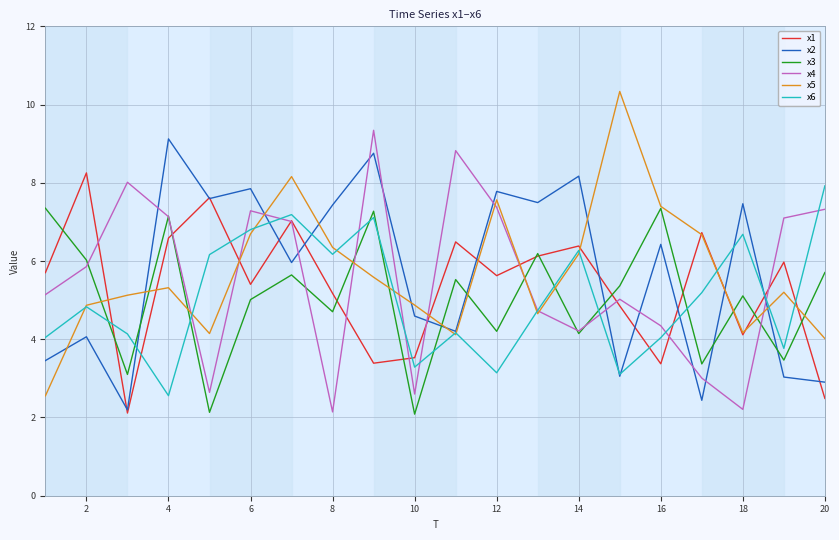

What is the smallest value displayed?

2.1